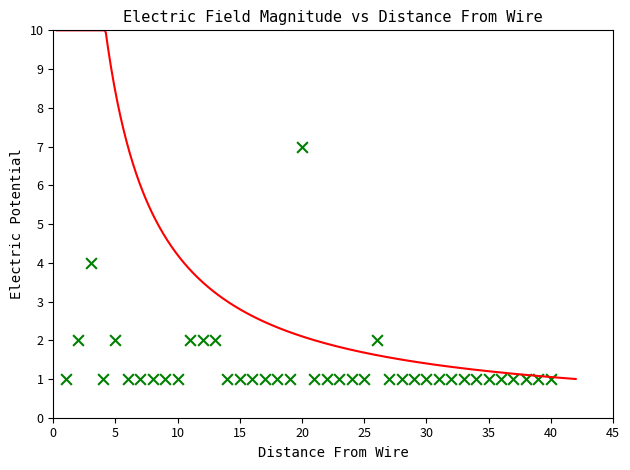

What is the range of Y values (max minus min)?

6